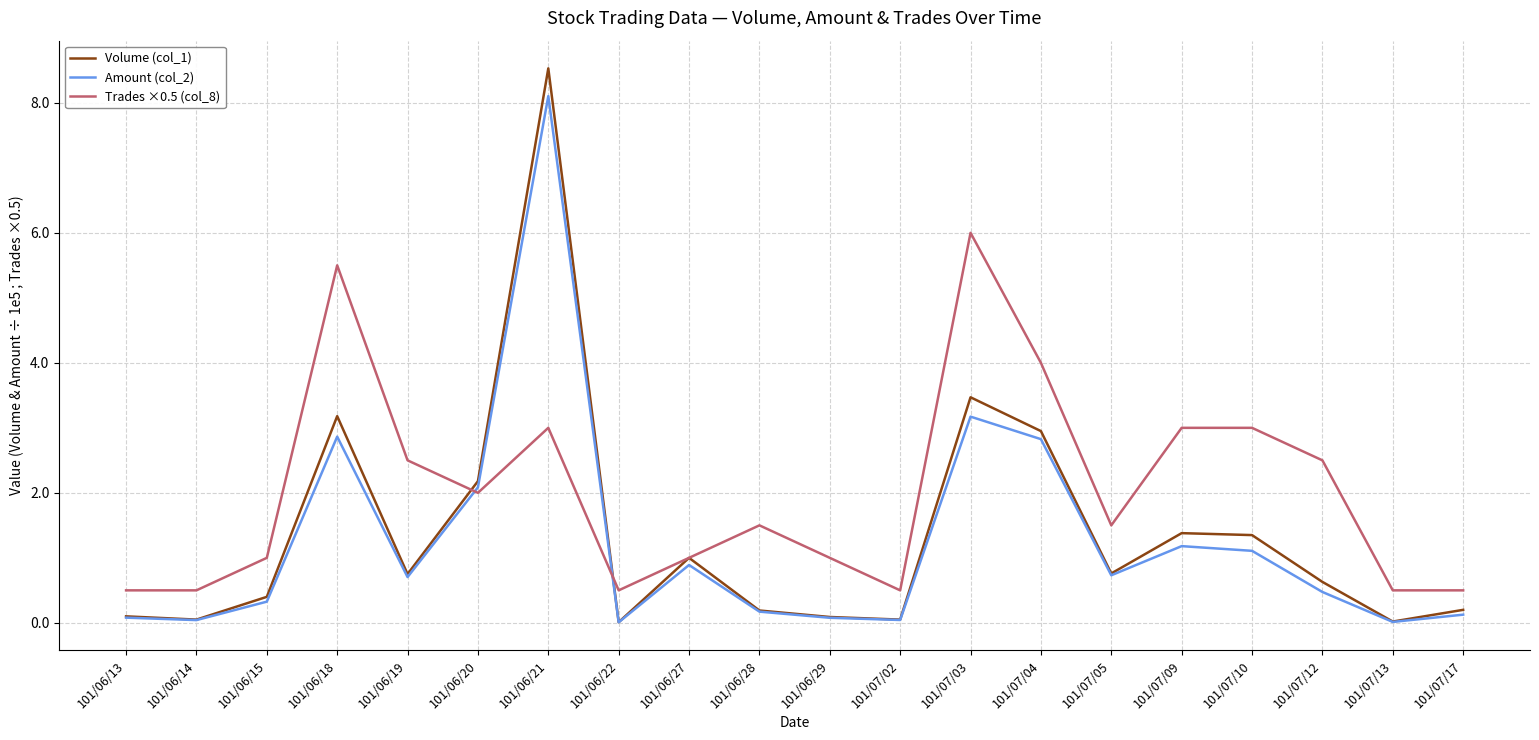

What are all the series names shown in the legend?

Volume (col_1), Amount (col_2), Trades ×0.5 (col_8)